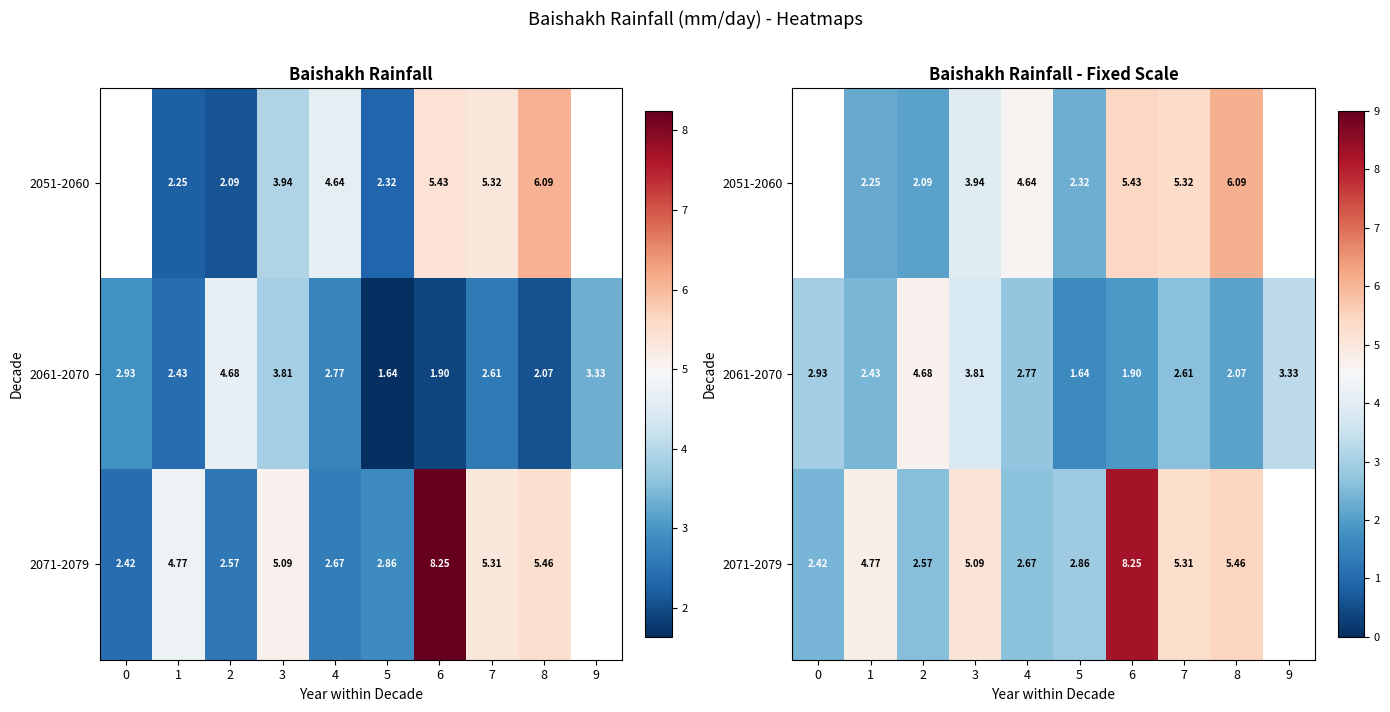

Which series has the largest range (max minus min)?

2071-2079